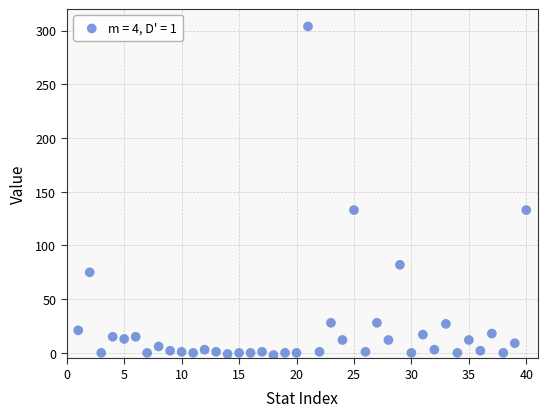

What is the range of X values (max minus min)?

39